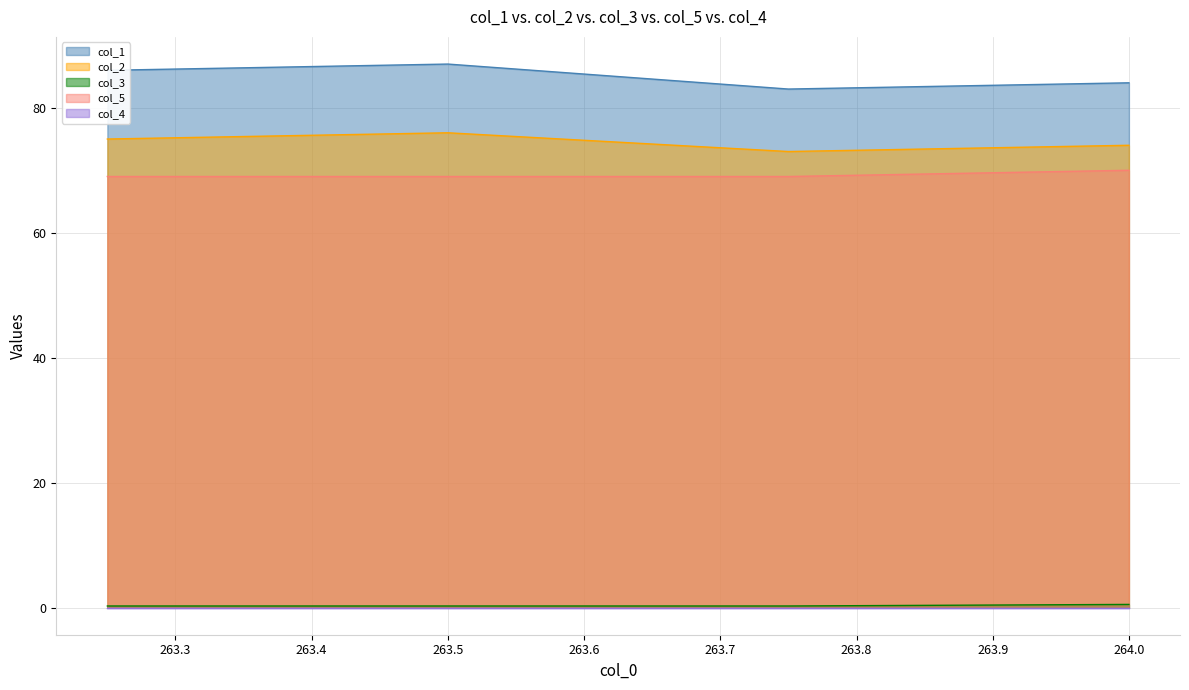

How many col_5 values are between 69 and 70?

4